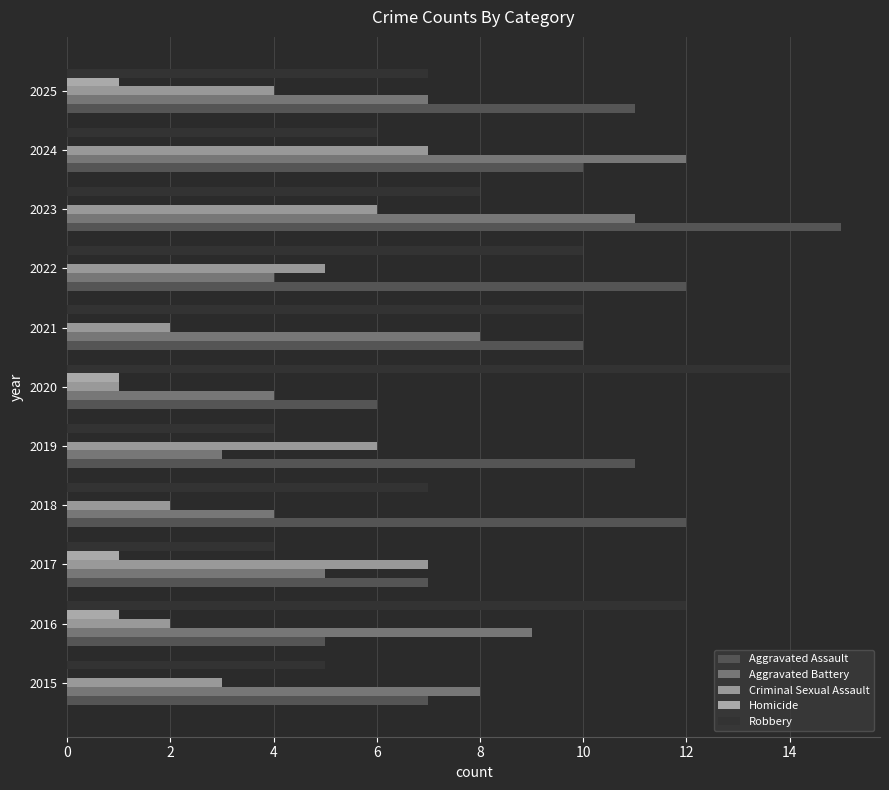

What are all the series names shown in the legend?

Aggravated Assault, Aggravated Battery, Criminal Sexual Assault, Homicide, Robbery